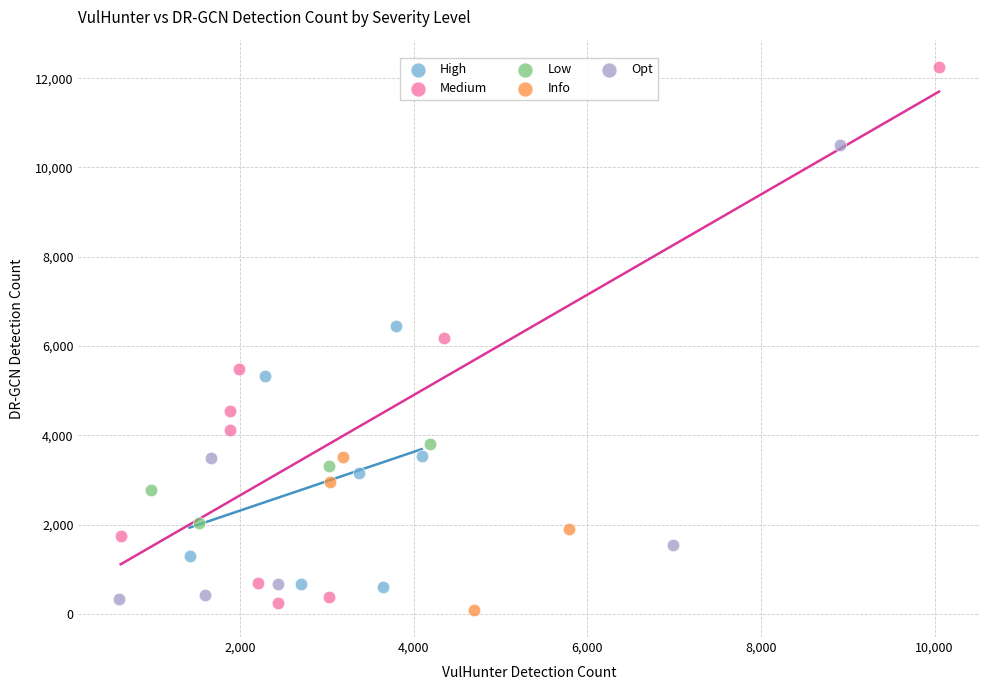

Which series contains the highest Y value?

Medium